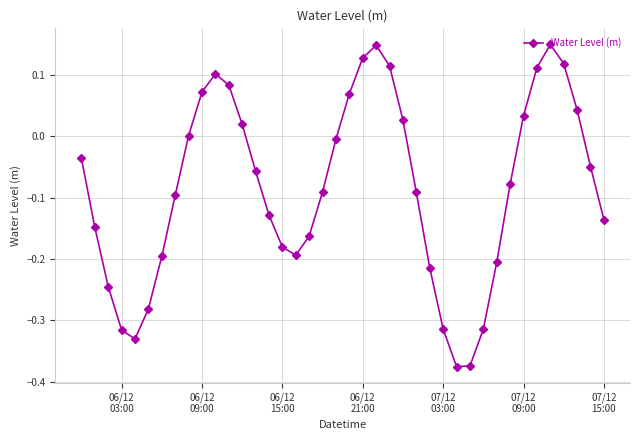

How many points are lower than both their immediate neighbors (excluding endpoints)?

3